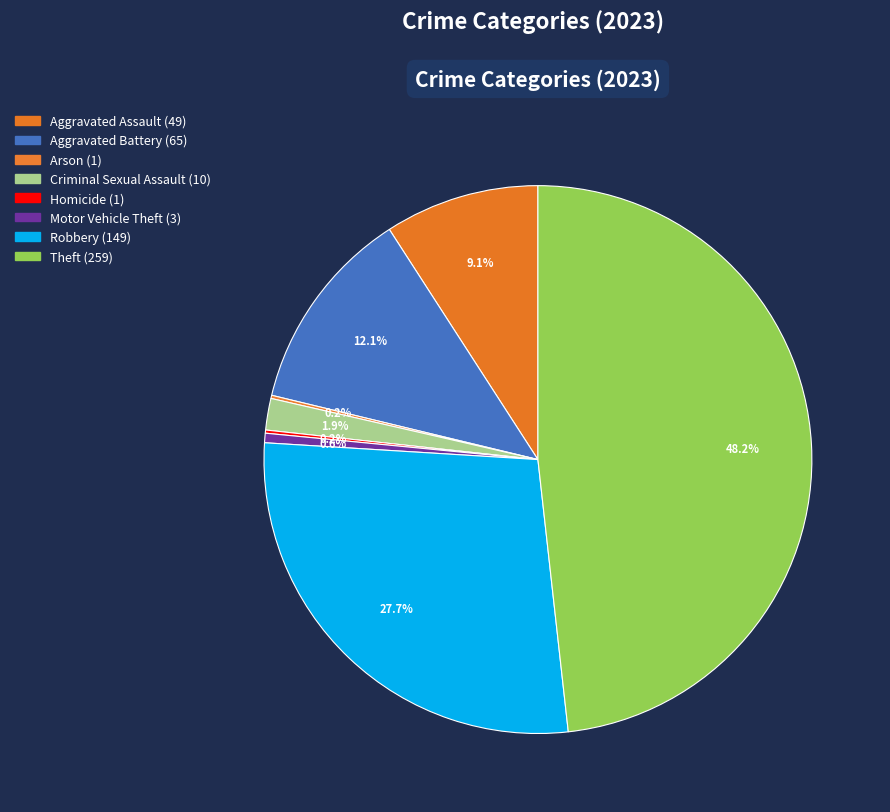

What is the smallest slice in the pie chart?

Arson